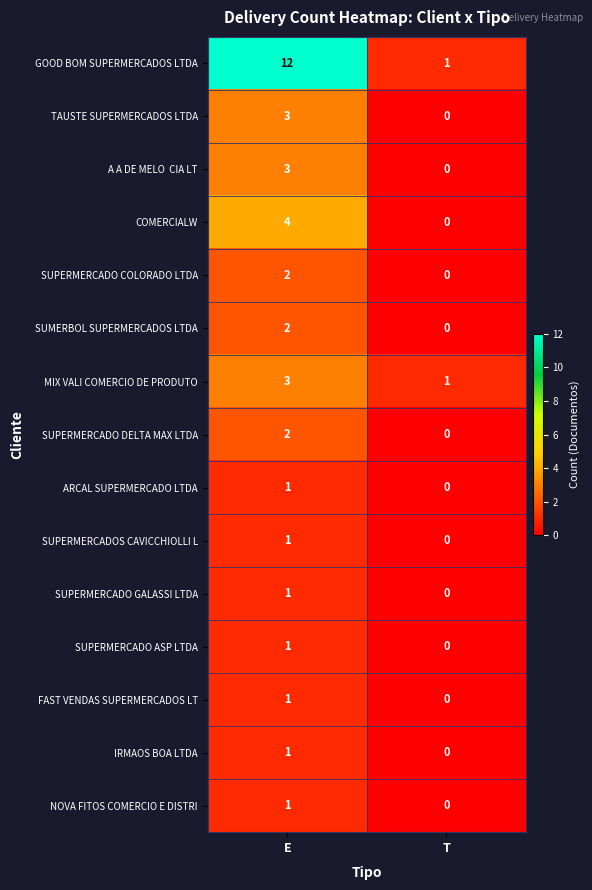

List the labels in order of IRMAOS BOA LTDA value, largest first.

E, T